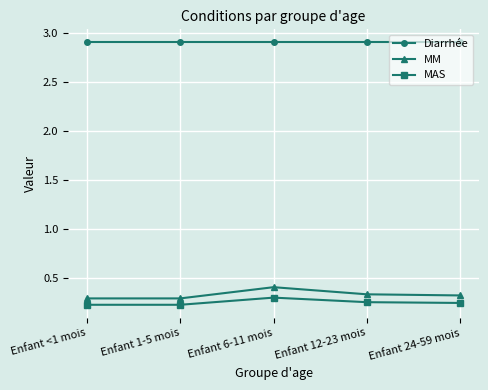

True or false: MAS and MM cross at least once.

False